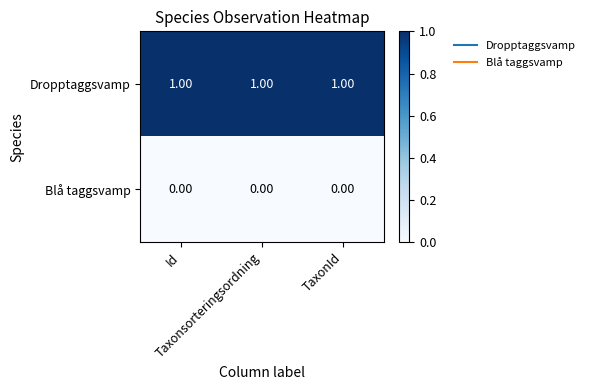

Count the number of categories in the chart.

3